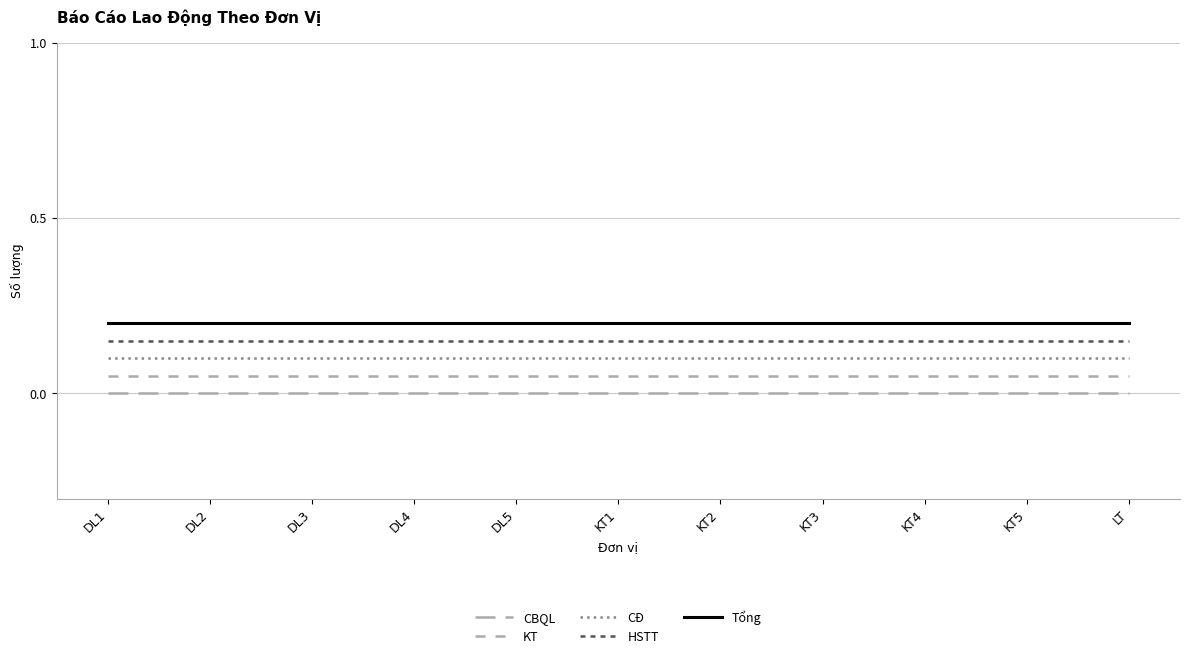

Does the chart display data point markers on the line(s)?

No